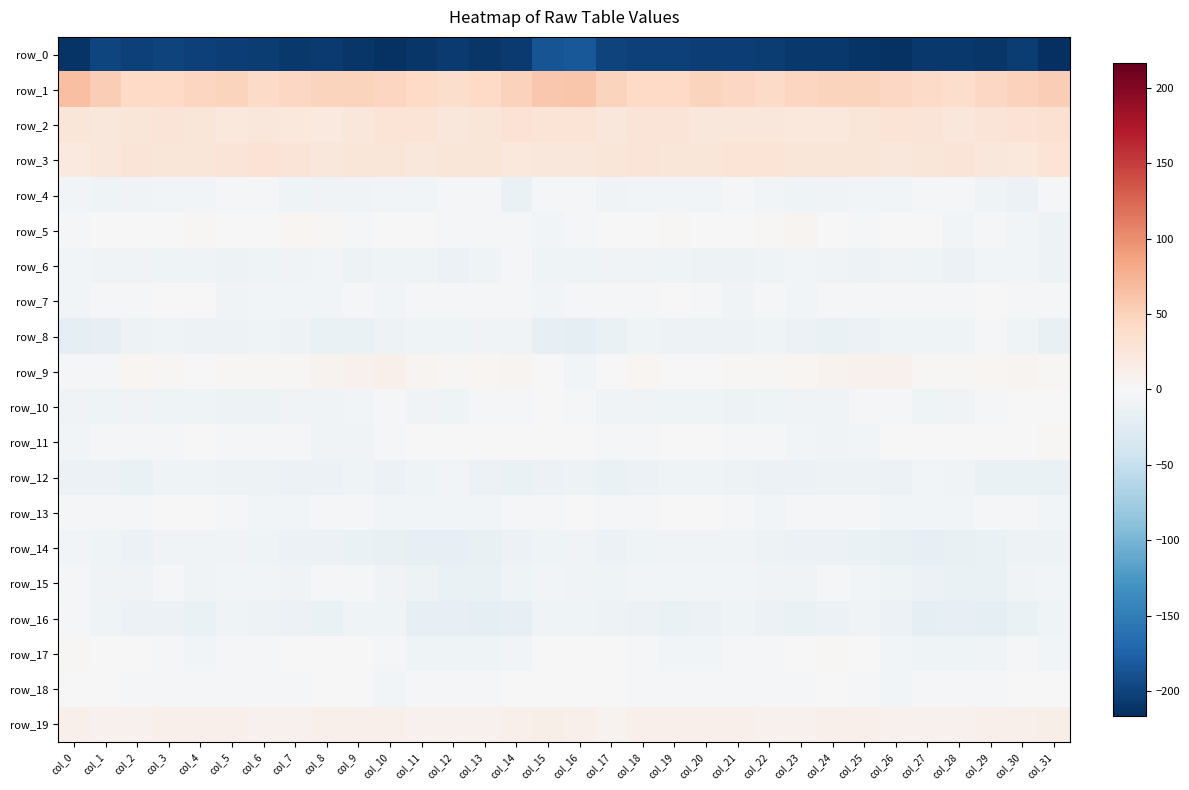

What is the maximum value shown in the chart?

64.4